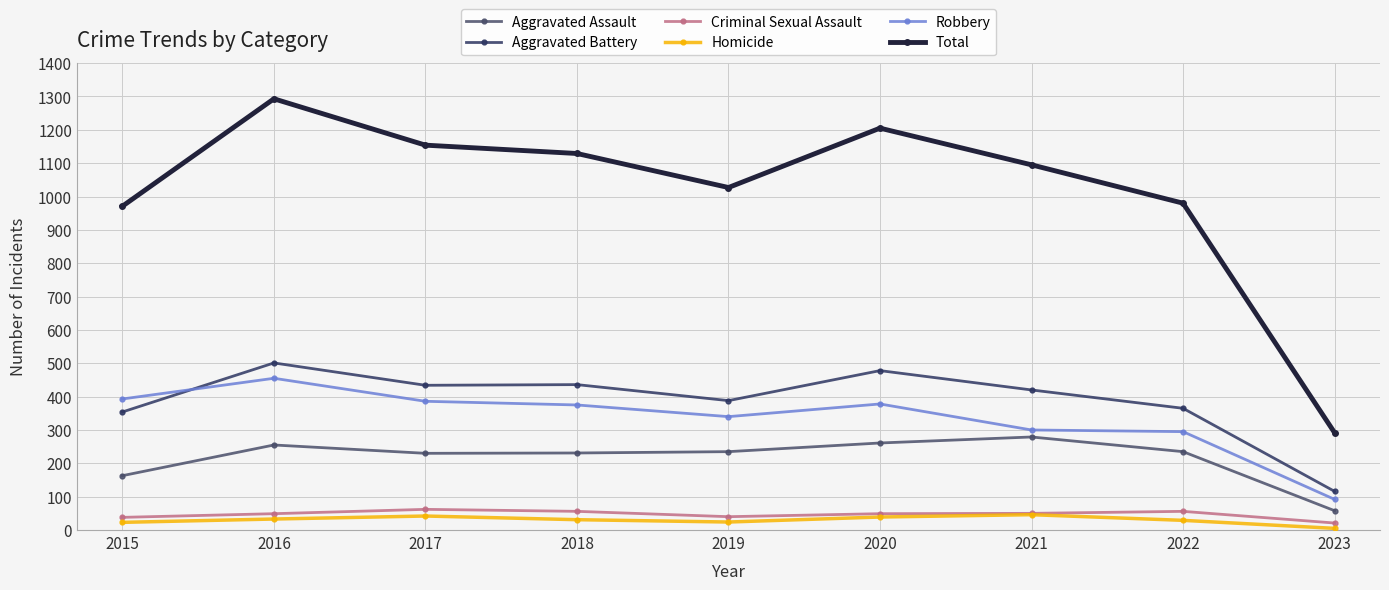

At which category does Homicide reach its first local peak?

2017